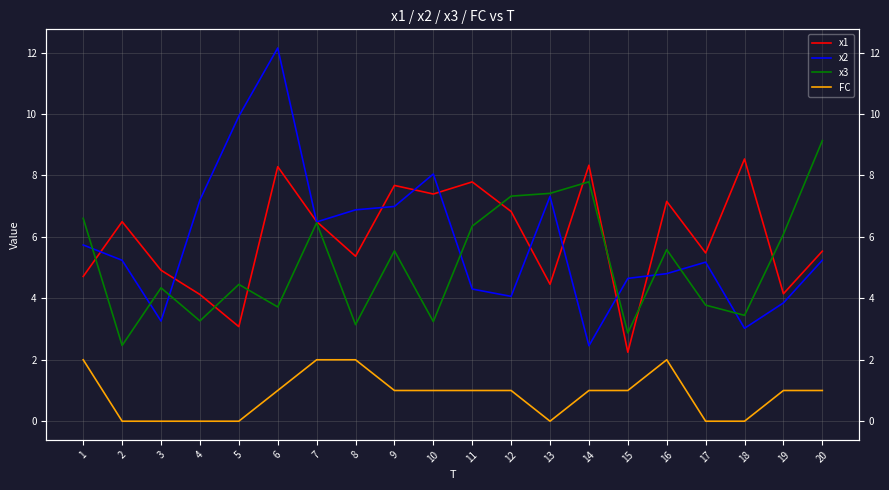

True or false: FC and x3 cross at least once.

False